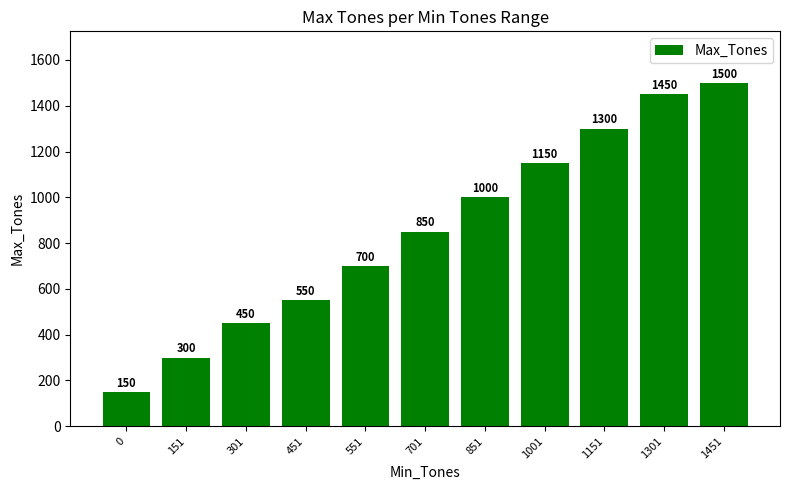

Is it true that the value at 301 is 450?

True